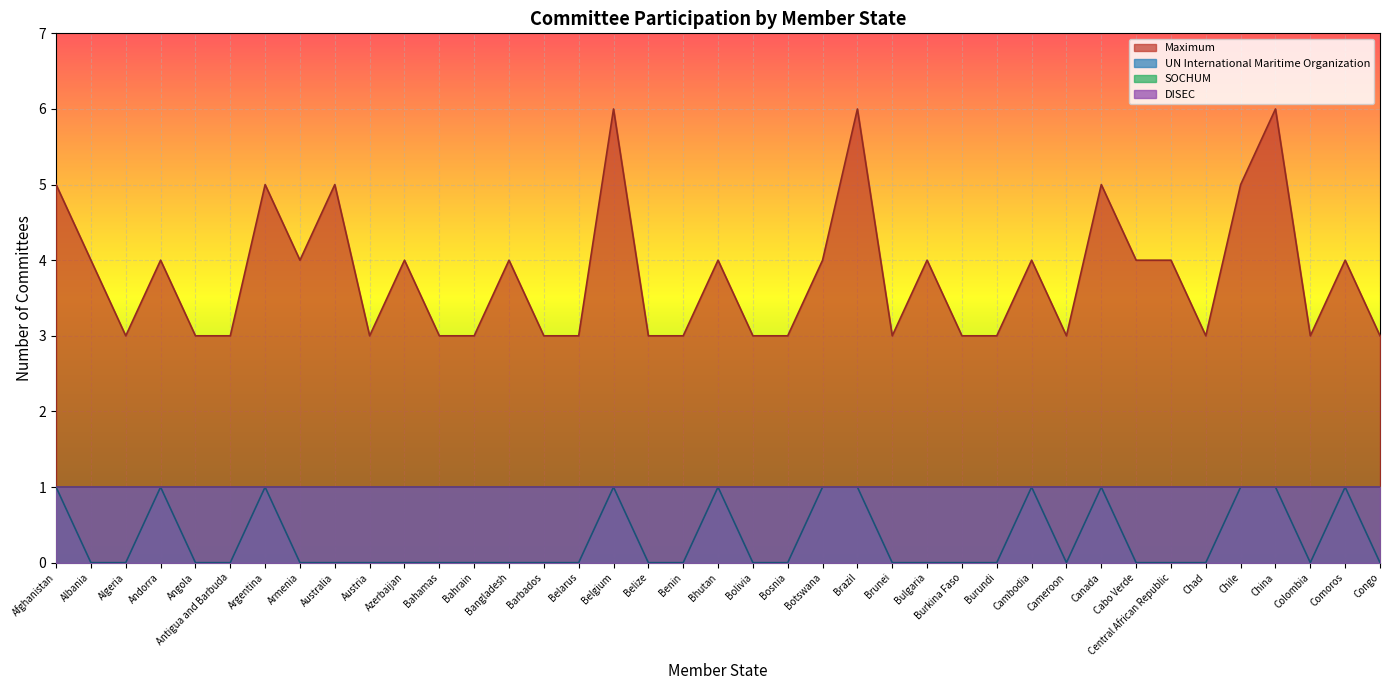

Reading right to left, list all the values displayed in this chart.

Maximum: 3	4	3	6	5	3	4	4	5	3	4	3	3	4	3	6	4	3	3	4	3	3	6	3	3	4	3	3	4	3	5	4	5	3	3	4	3	4	5
UN International Maritime Organization: 0	1	0	1	1	0	0	0	1	0	1	0	0	0	0	1	1	0	0	1	0	0	1	0	0	0	0	0	0	0	0	0	1	0	0	1	0	0	1